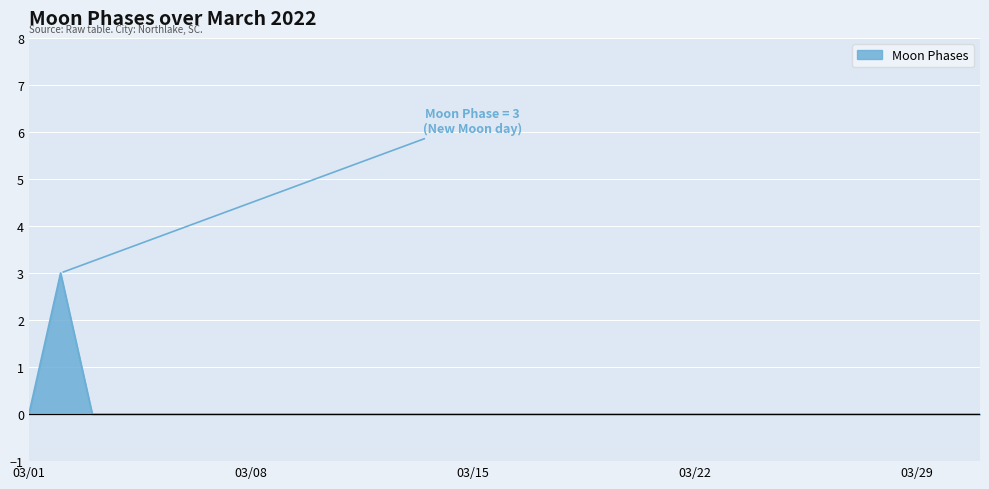

What is the greatest value displayed?

3